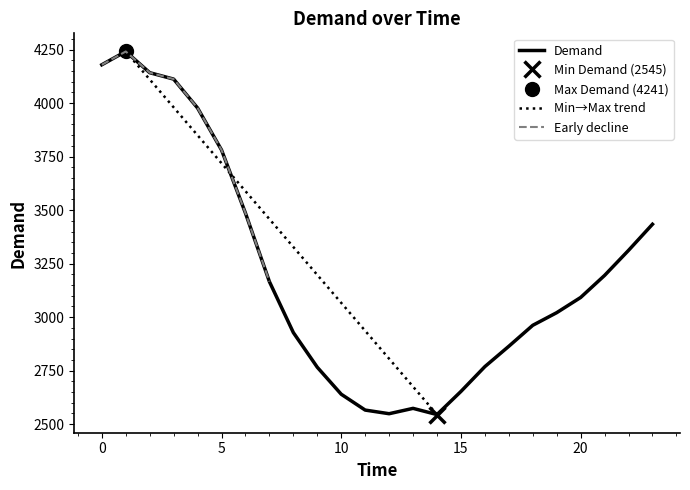

What is the greatest value displayed?

4241